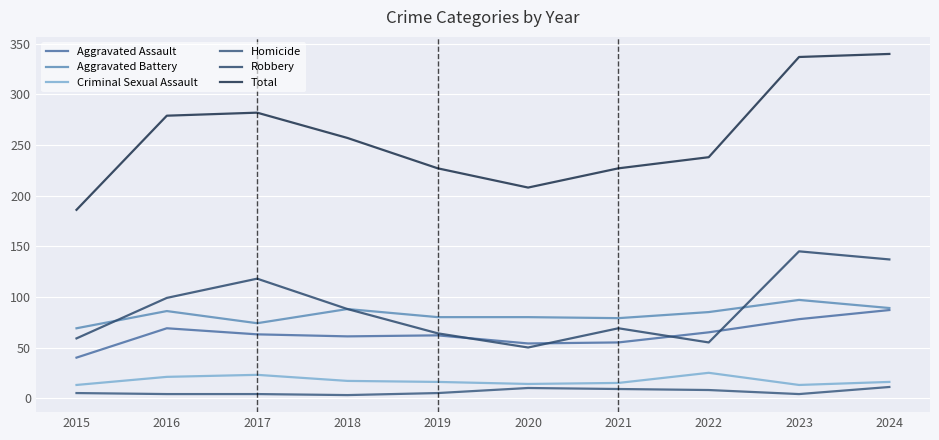

True or false: Total and Homicide cross at least once.

False